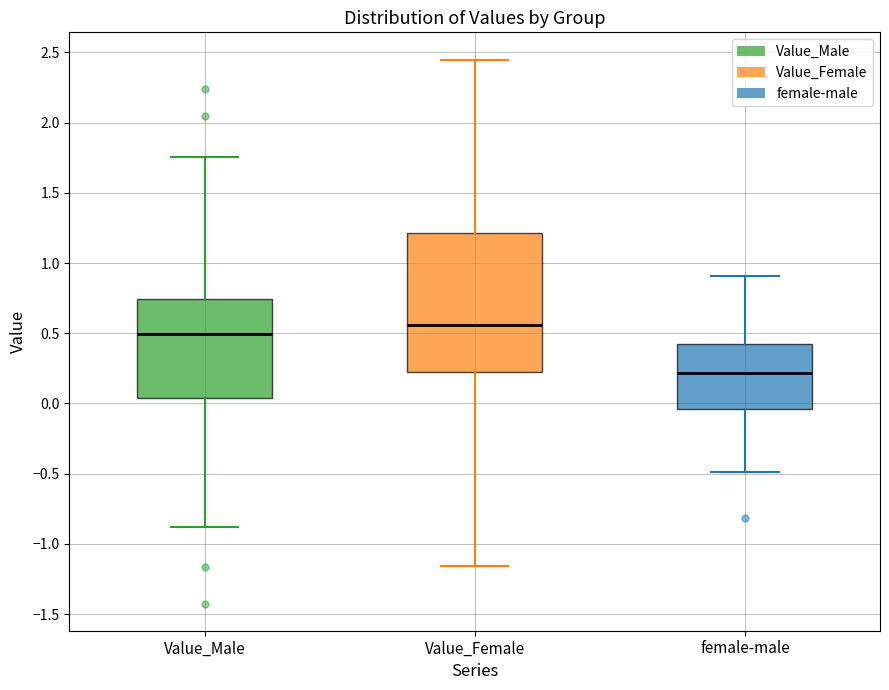

Which box is the tallest, from its lower edge to its upper edge?

Value_Female